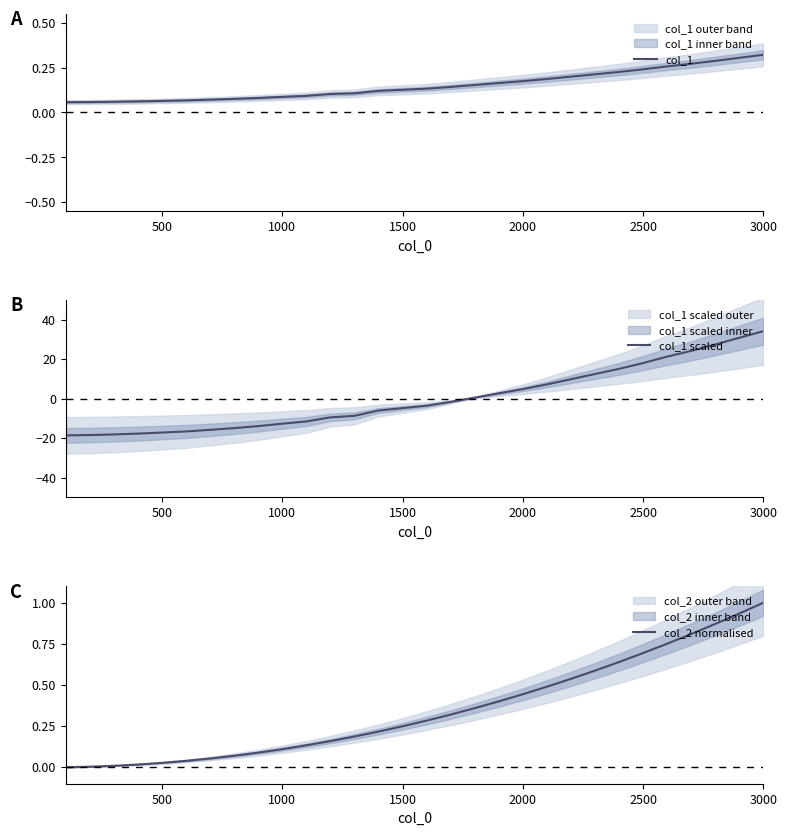

How many data points in col_1 scaled are less than -3?

16